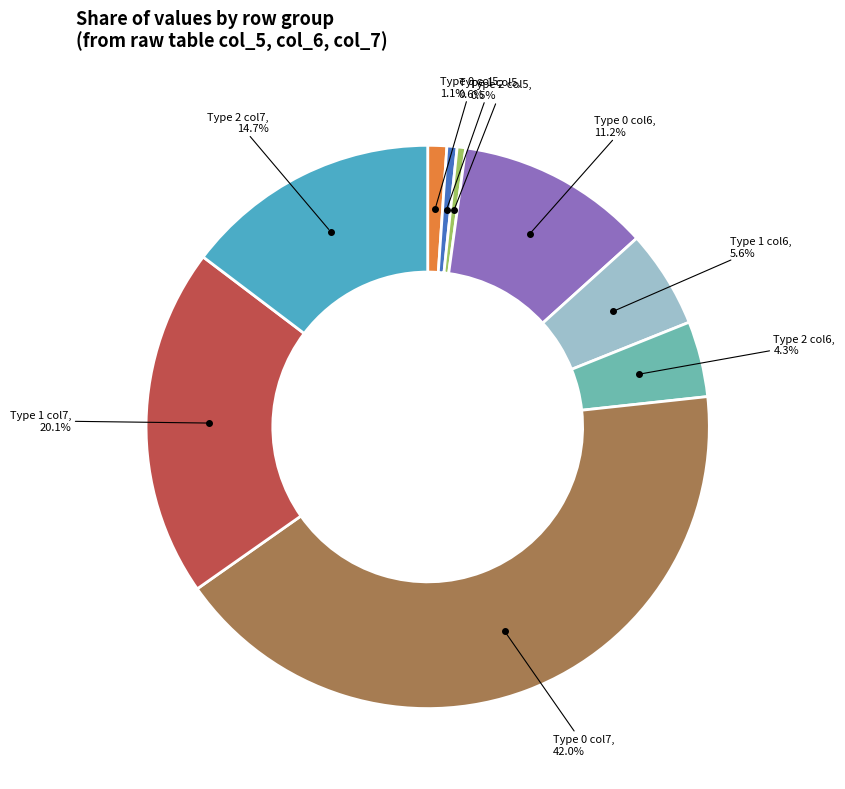

Is there any slice that represents more than half of the pie?

No